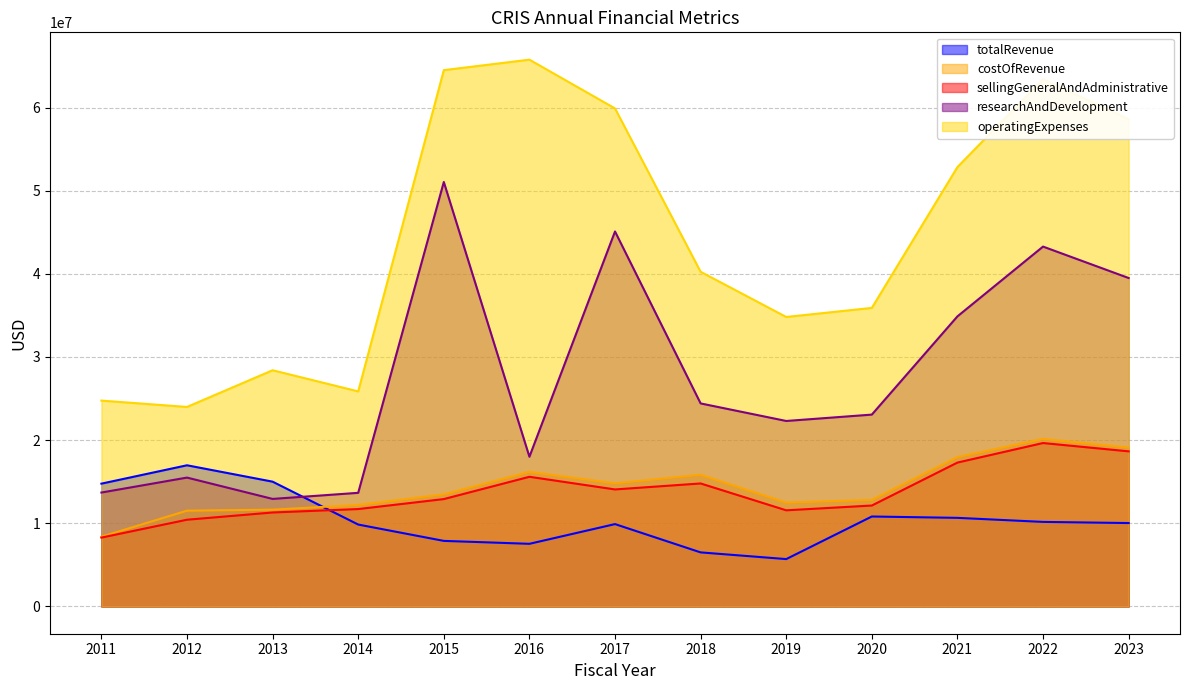

What is the smallest value displayed?

5689000